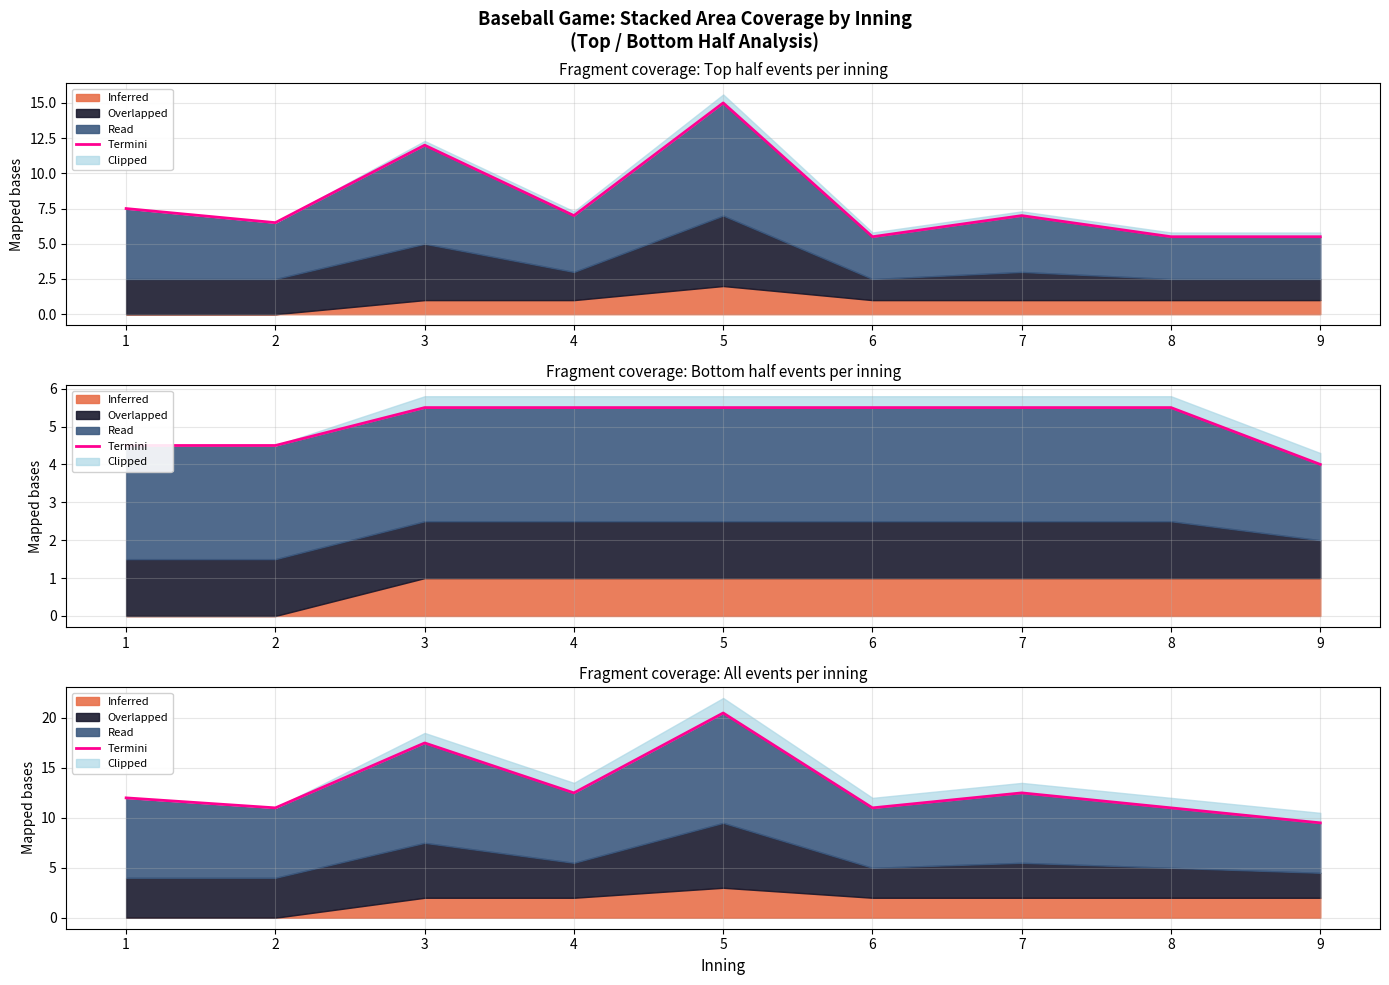

Read the value at 9.

9.5